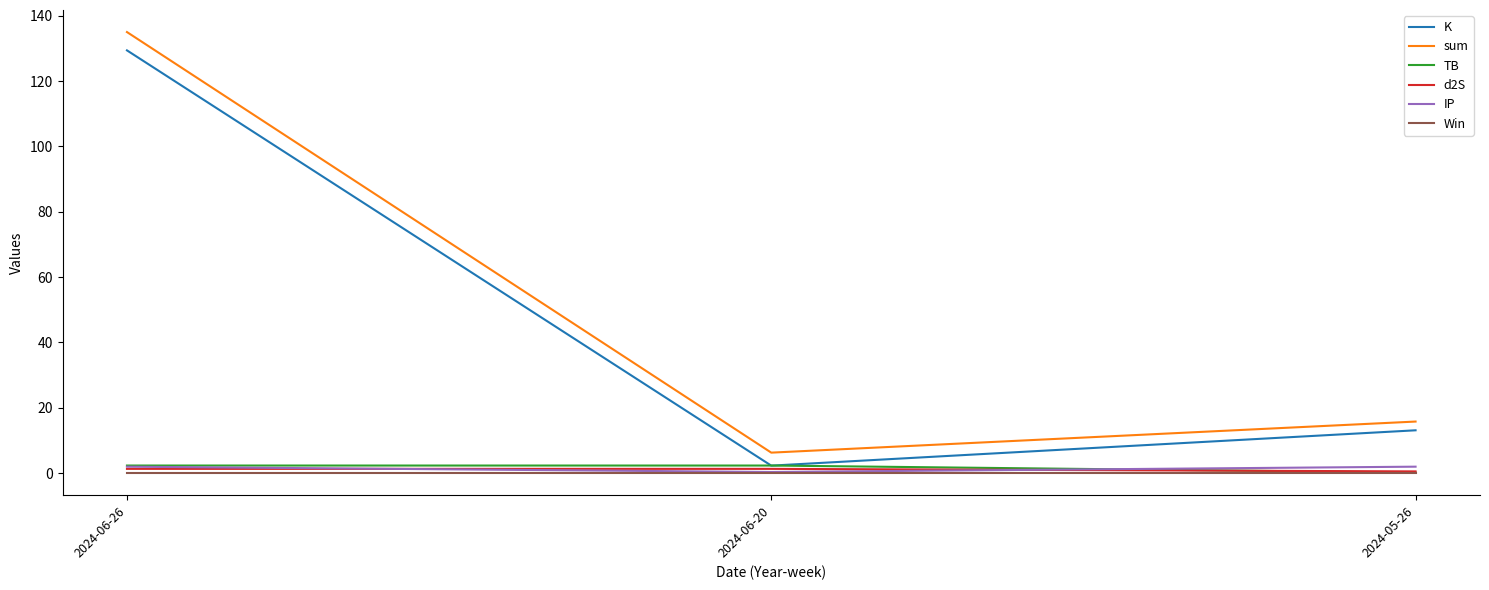

Where does the IP series first go above 1?

2024-06-26